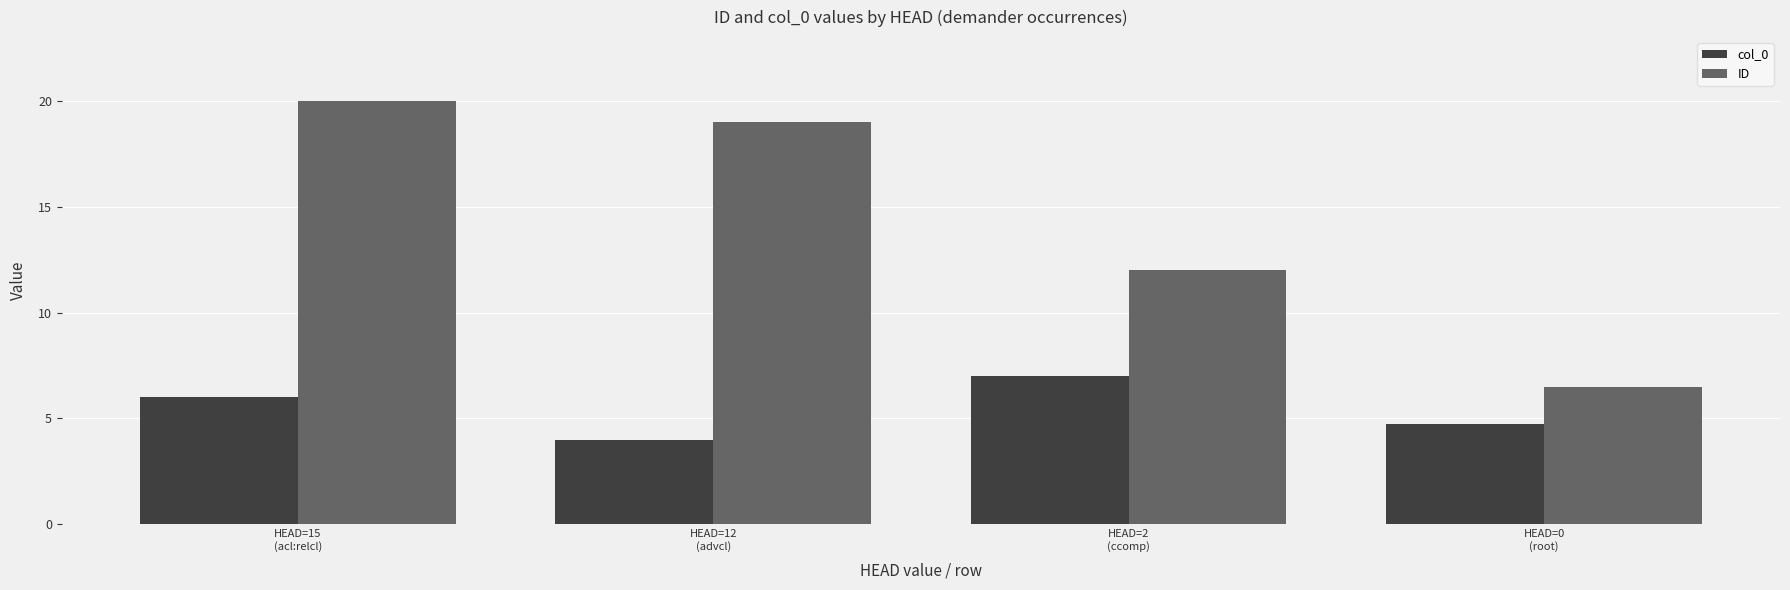

Rank the series by their average value, from highest to lowest.

ID, col_0